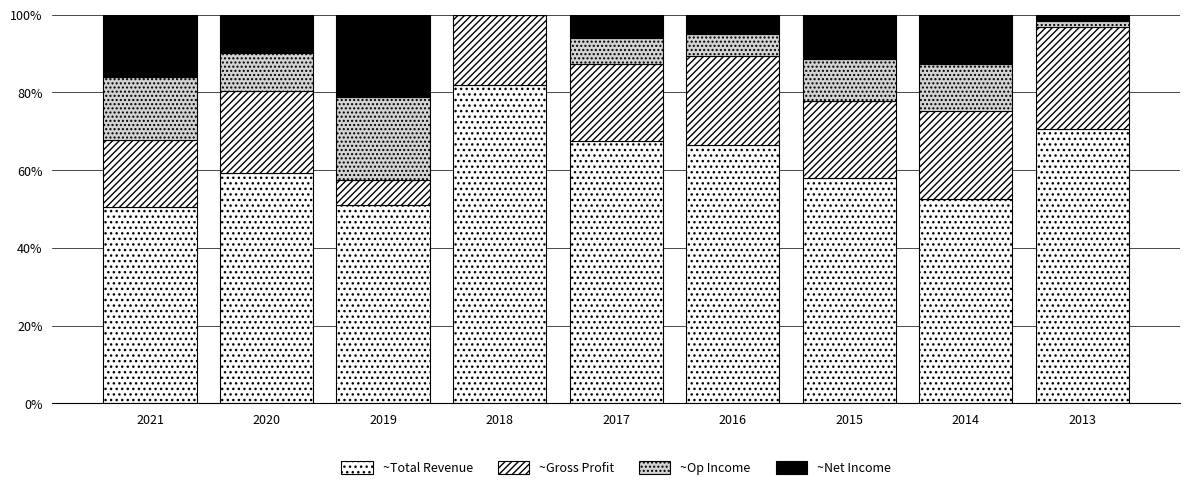

How many distinct data groups are displayed?

4